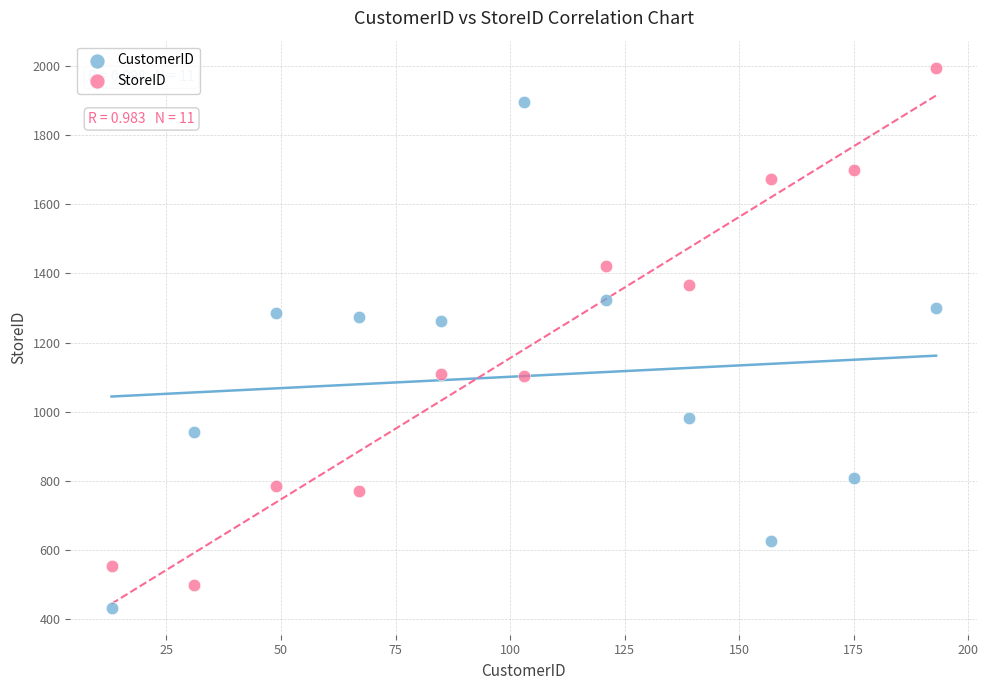

Which series has the widest spread of Y values?

StoreID